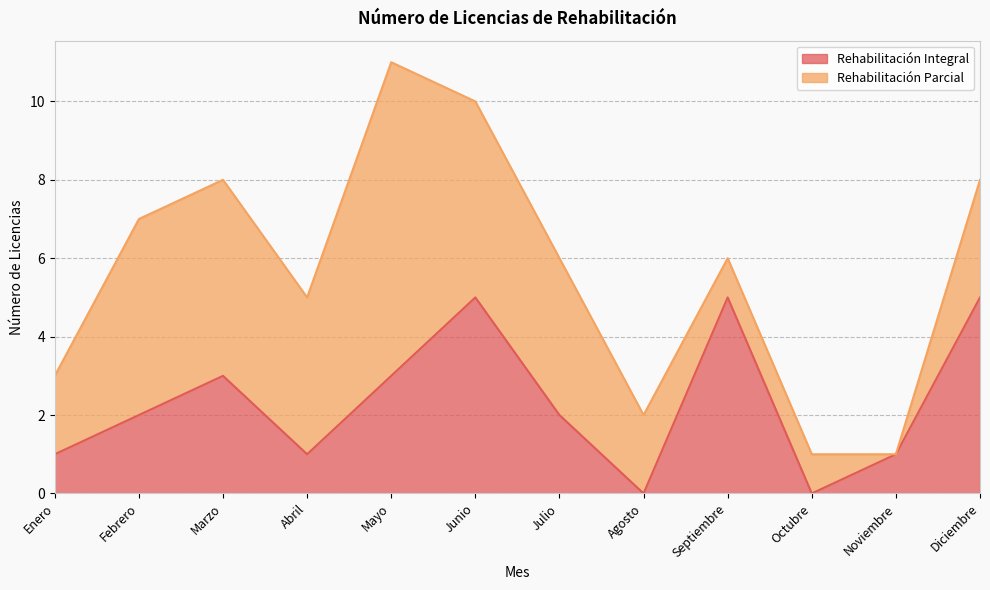

How many lines are shown in the chart?

2